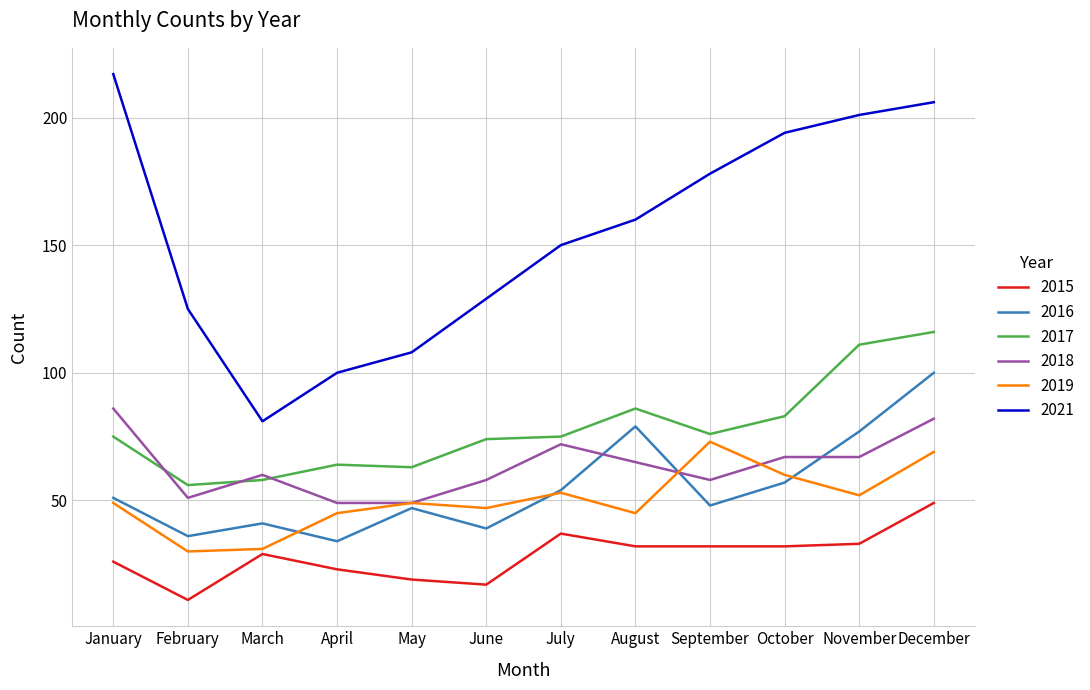

Which category has the lowest value in the 2016 series?

April